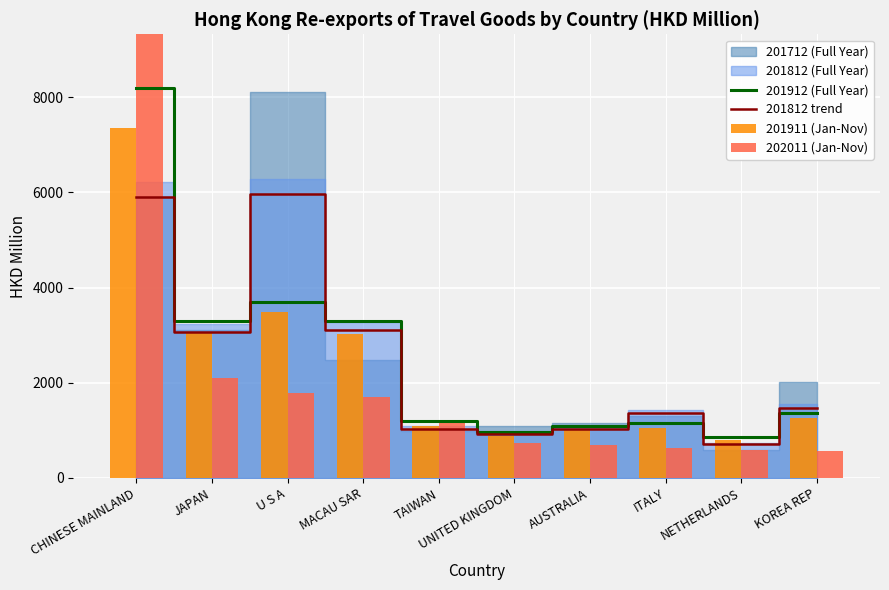

What is the difference between the maximum and minimum values in the 201812 trend series?

5269.3